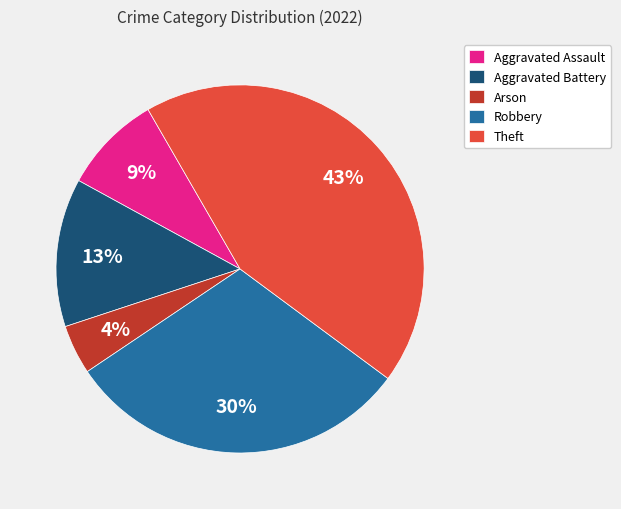

To the nearest percent, what is the average slice percentage?

20%